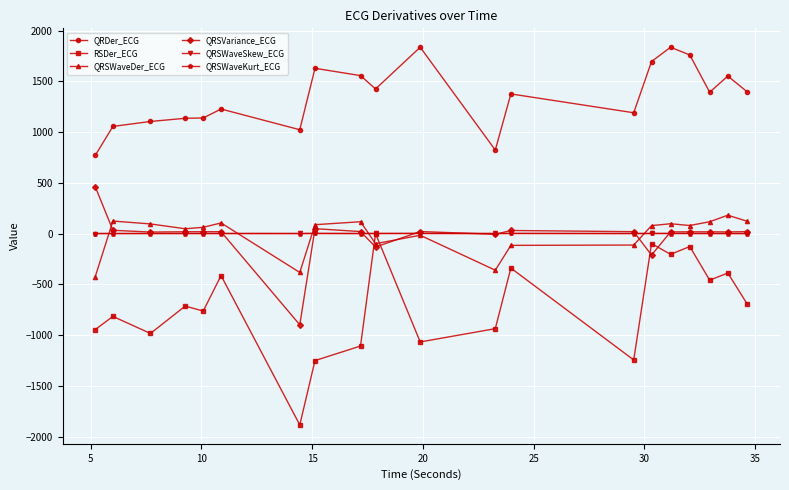

Which series has the largest total across all categories?

QRDer_ECG